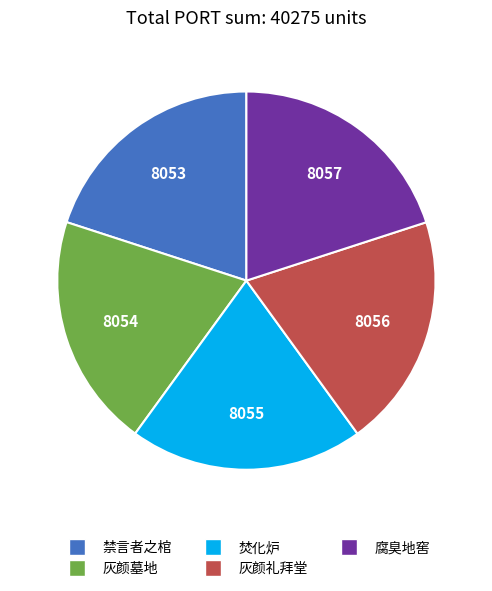

Does 灰颜礼拜堂 account for over 50% of the chart?

No